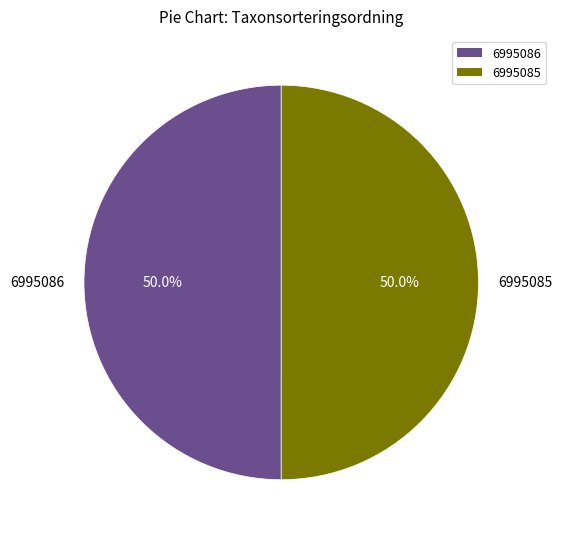

What is the ratio of the value at 6995085 to the value at 6995086?

1.0